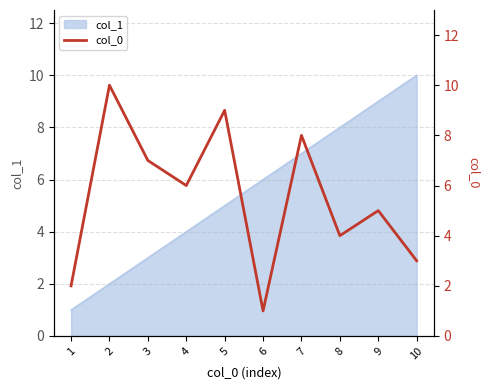

The value at 3 is 3. True or false?

False